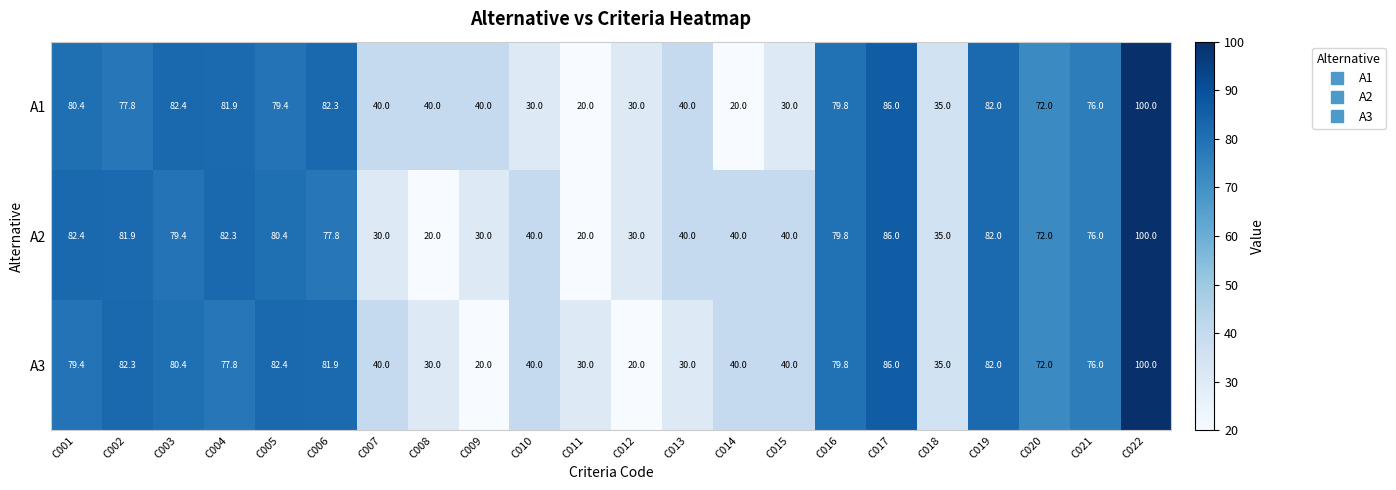

What is the minimum value shown in the chart?

20.0